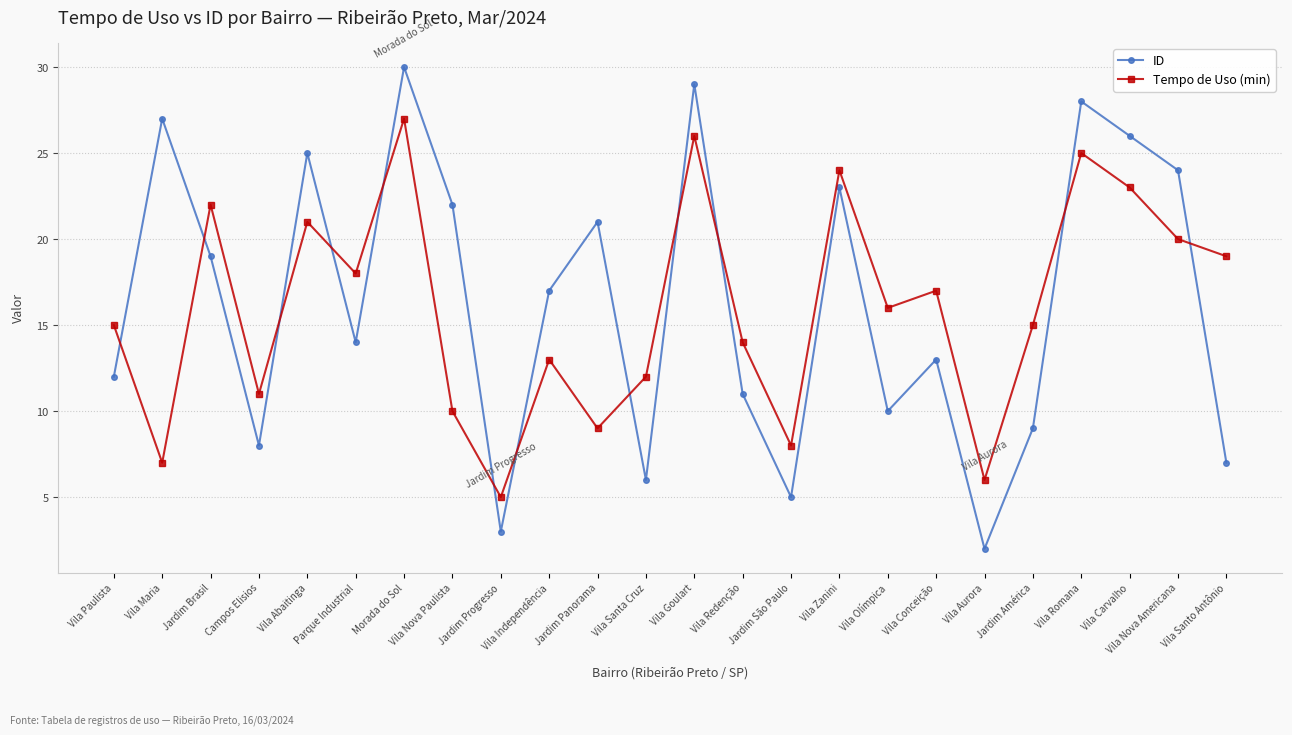

Which category has the lowest value in the ID series?

Vila Aurora